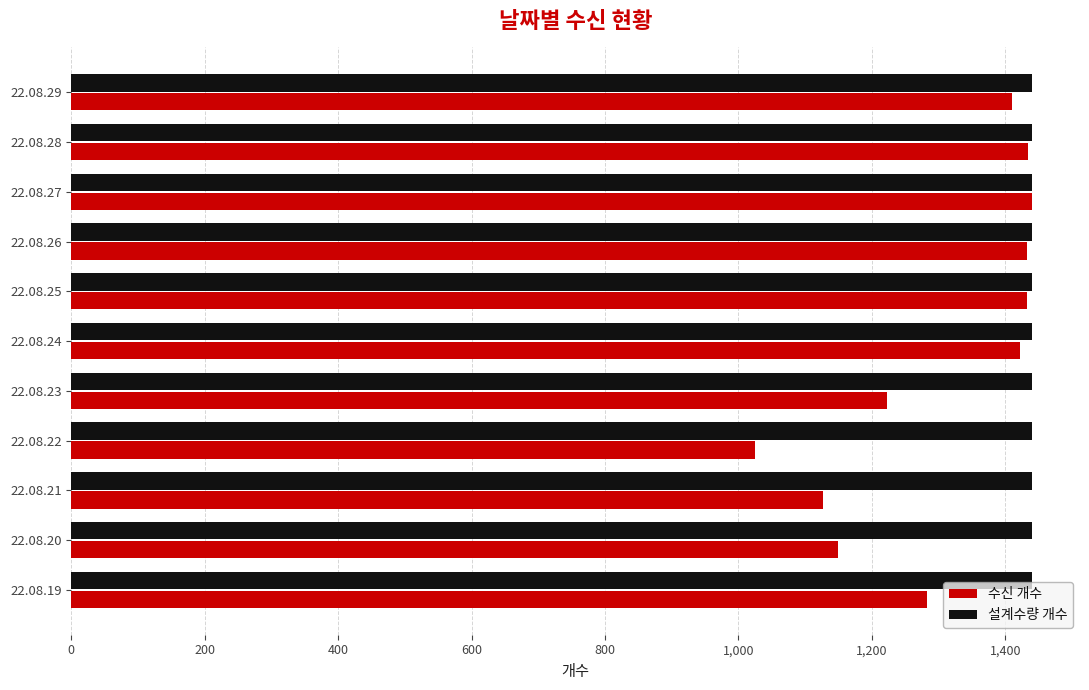

The value of 수신 개수 at 22.08.28 is 1434. True or false?

True